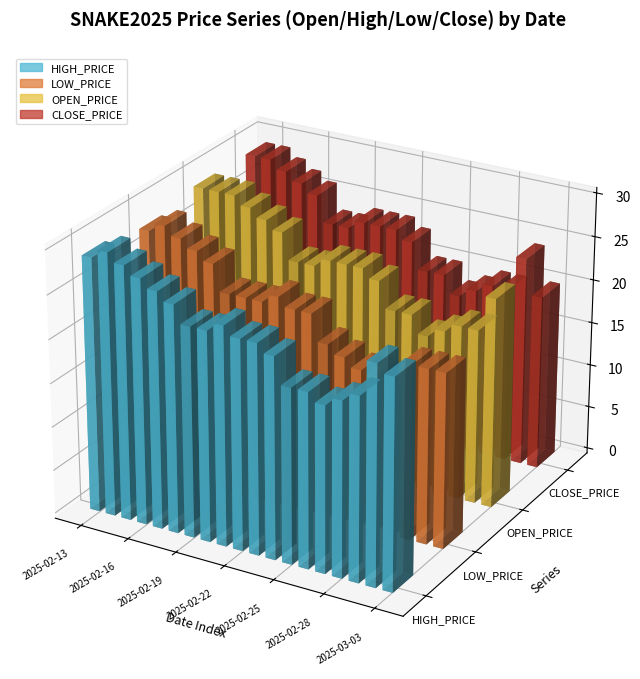

Is the value of SNAKE2025_OPEN_PRICE_USD at 2025-02-17 greater than the value of SNAKE2025_CLOSE_PRICE_USD at 2025-02-16?

No